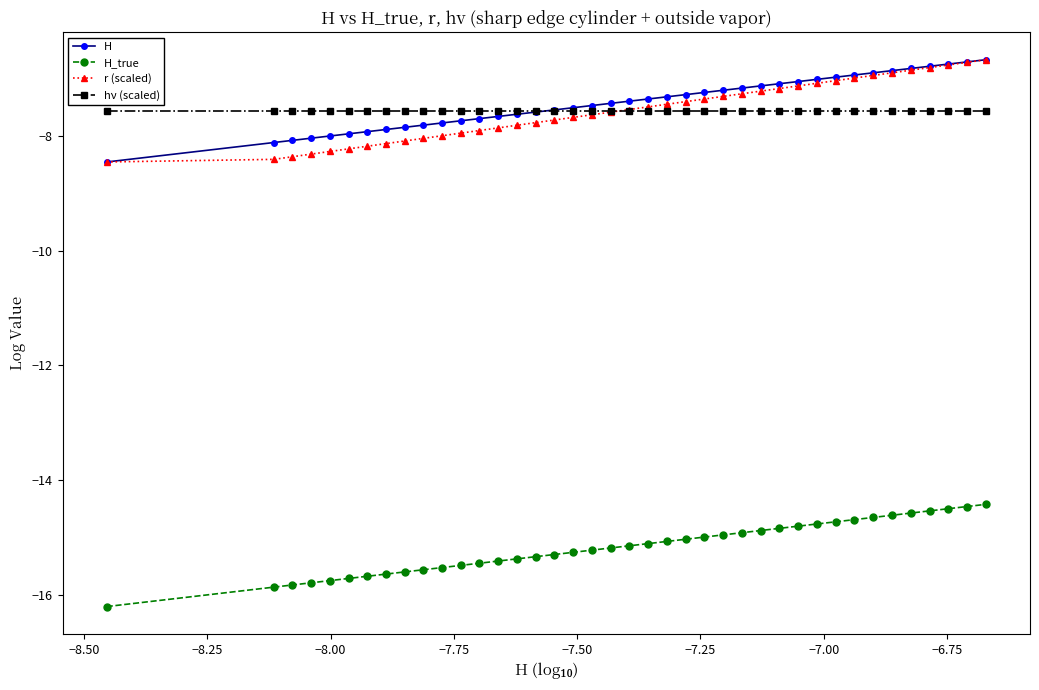

What is the value of the hν (scaled) point at the 25th from the left?

-7.6